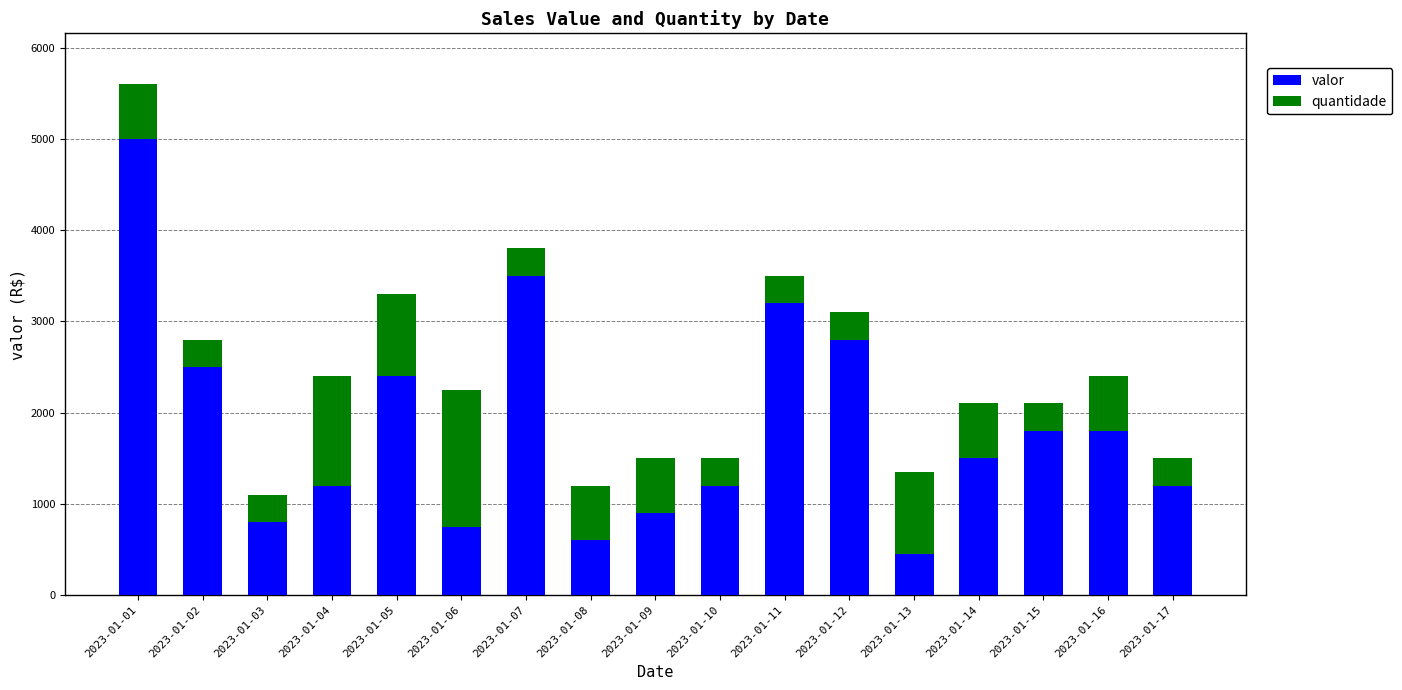

At which category is the sum across all series the highest?

2023-01-01